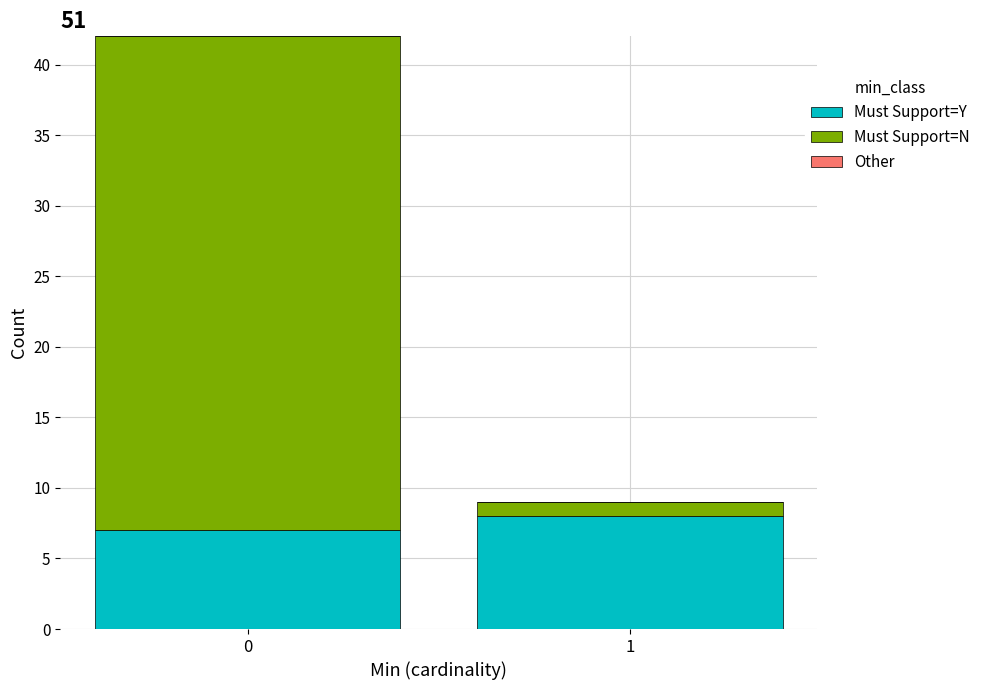

Reading right to left, transcribe the values for Must Support=Y.

1=8	0=7